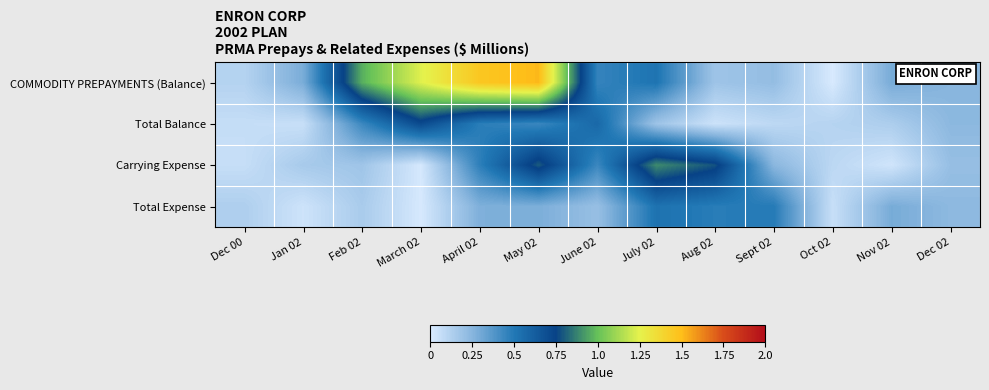

What is the difference between the highest and lowest values at Nov 02?

0.3